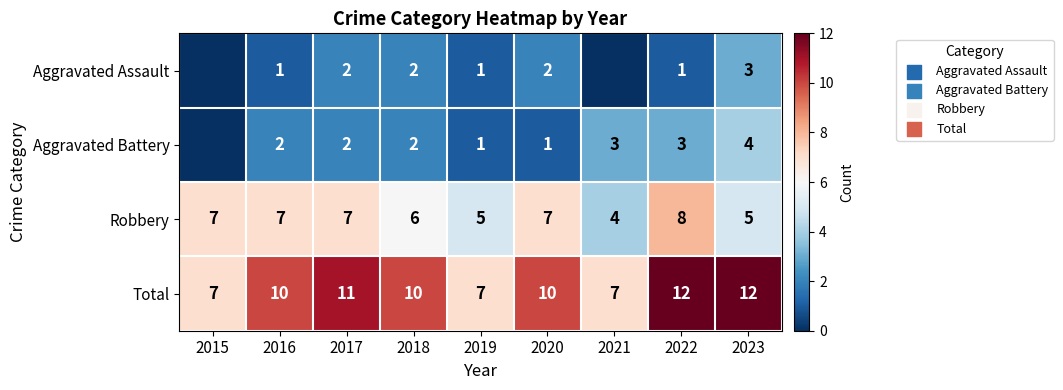

At 2020, list the series in order from largest to smallest.

Total, Robbery, Aggravated Assault, Aggravated Battery